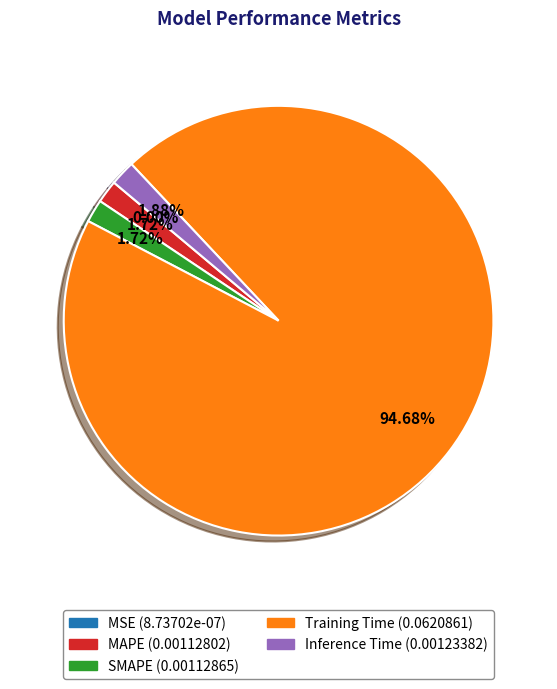

What is the largest slice in the pie chart?

Training Time